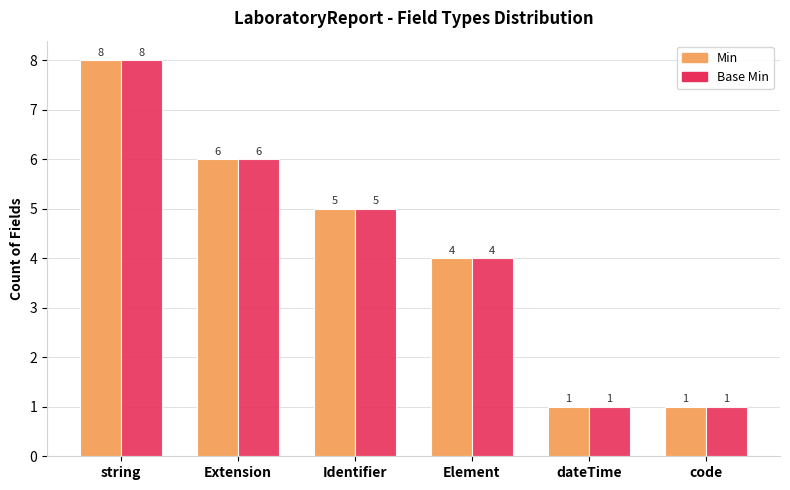

What is the difference between the maximum and minimum values in the Base Min series?

7